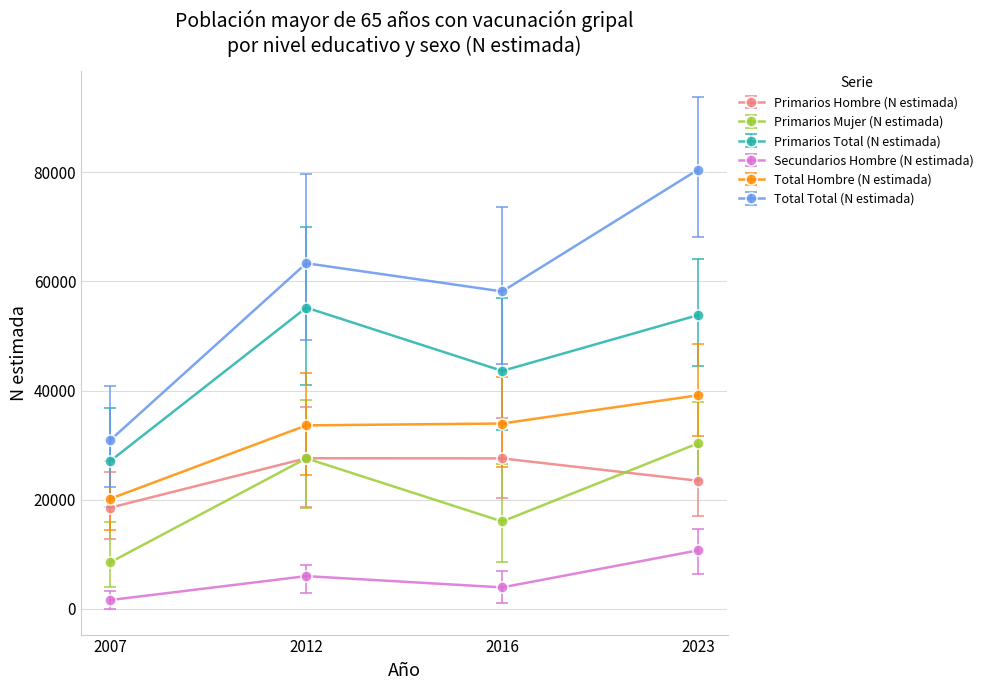

True or false: Total Hombre (N estimada) and Secundarios Hombre (N estimada) cross at least once.

False